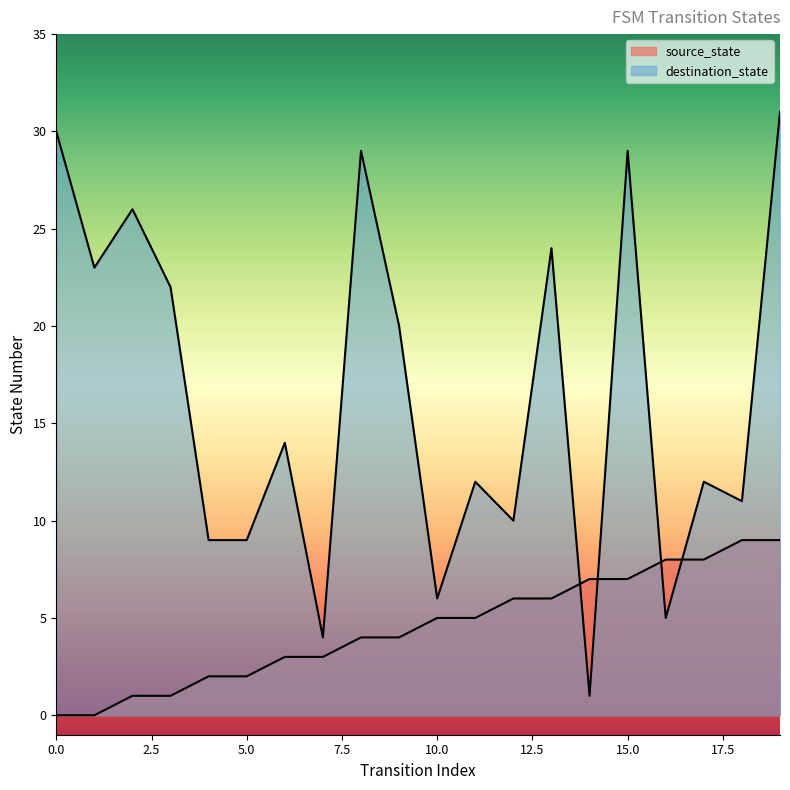

How many lines are shown in the chart?

2